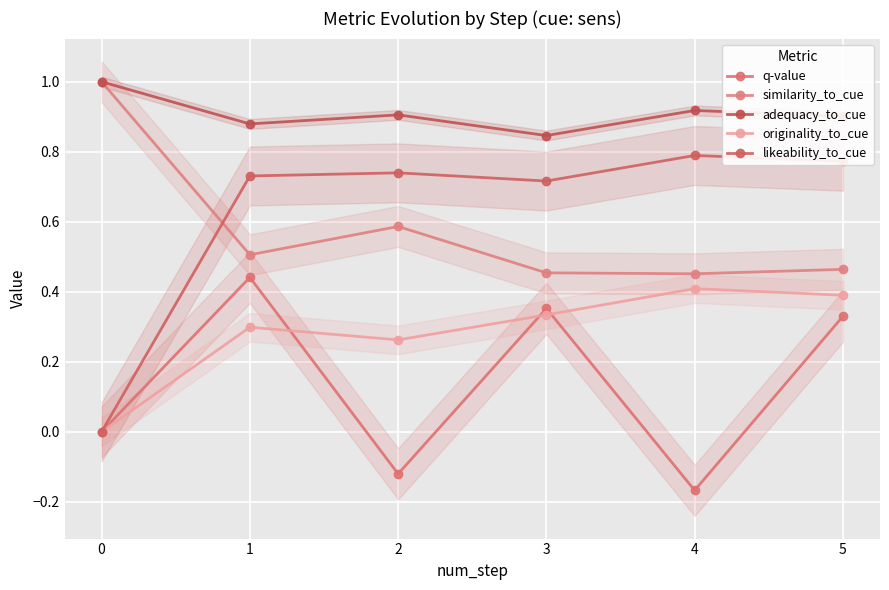

In similarity_to_cue, how many points are lower than both neighbors (excluding endpoints)?

2